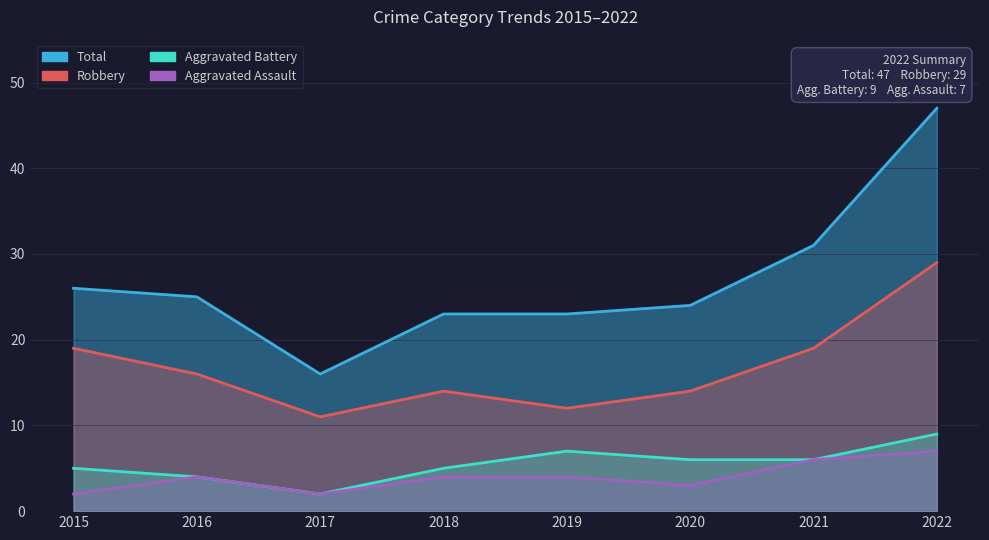

Is the value of Robbery at 2017 greater than the value of Aggravated Assault at 2020?

Yes